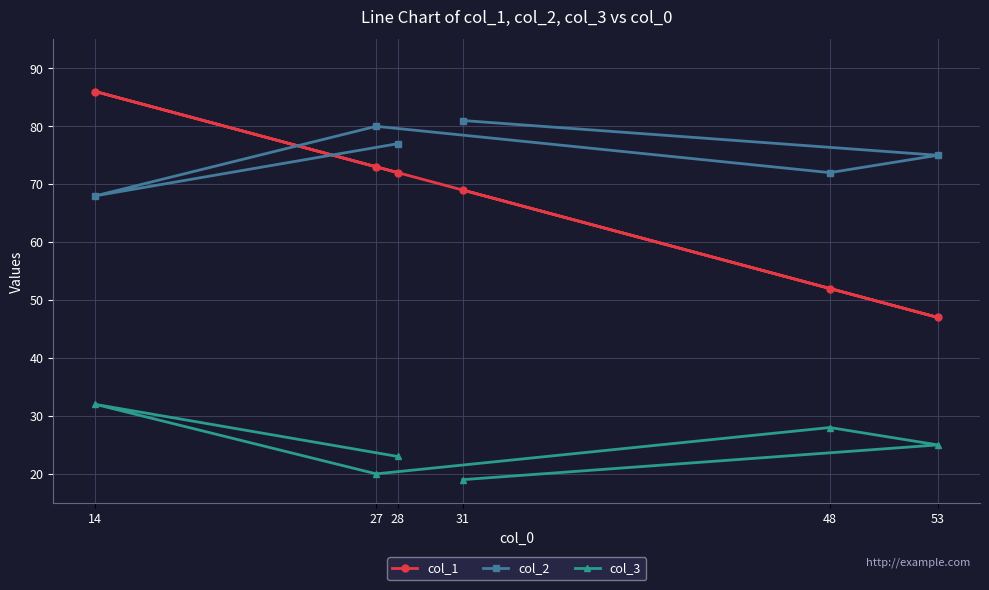

Is this an area chart (filled region under the line)?

No